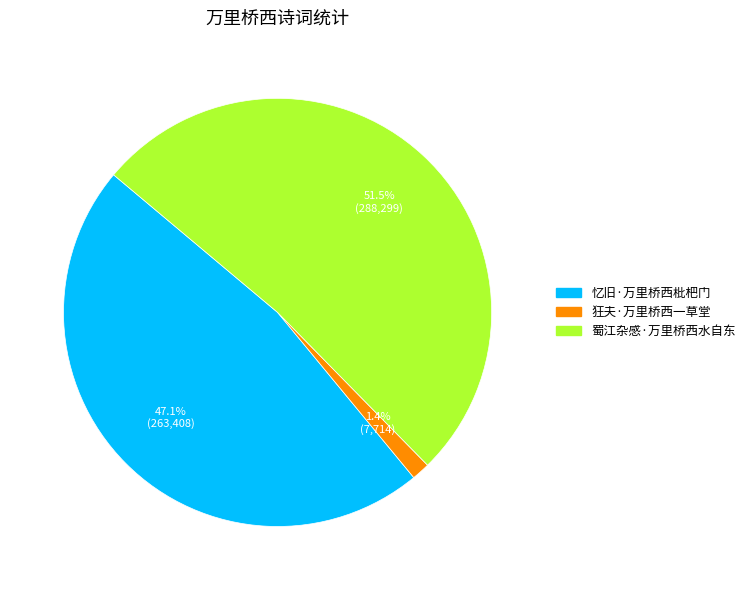

To the nearest percent, what is the difference between the 狂夫·万里桥西一草堂 and 蜀江杂感·万里桥西水自东 slice percentages?

50%